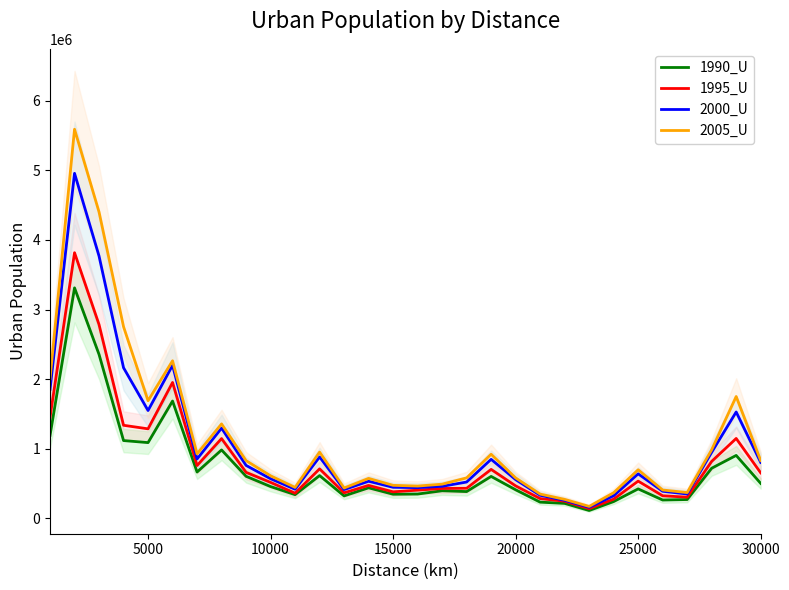

What is the maximum value shown in the chart?

5590946